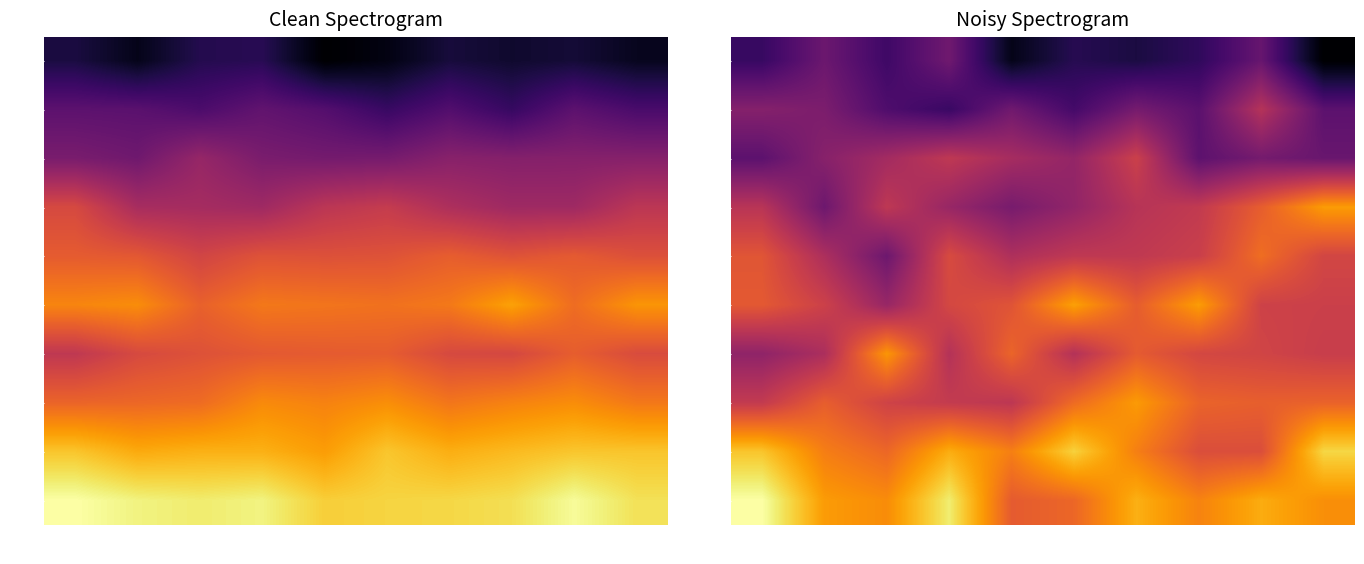

What is the minimum value shown in the chart?

20.6